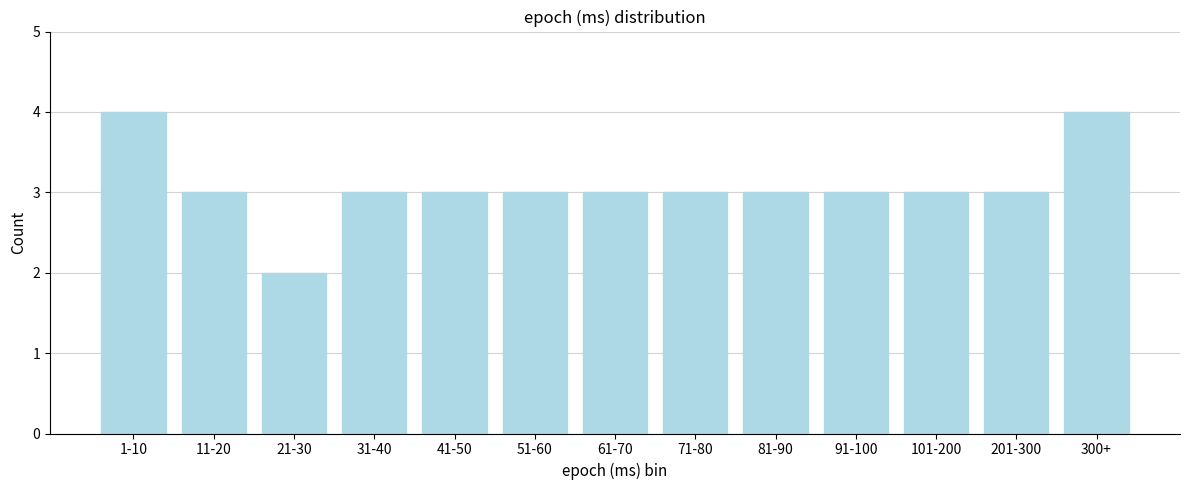

Reading right to left, transcribe all the data shown in this chart.

4	3	3	3	3	3	3	3	3	3	2	3	4